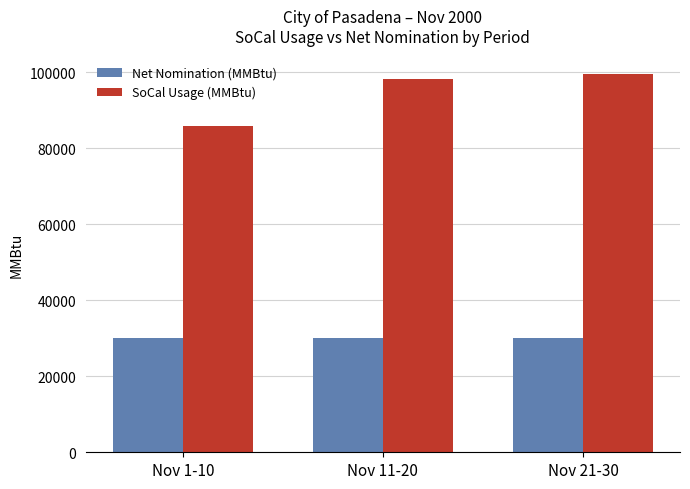

Rank the categories by SoCal Usage (MMBtu) value from lowest to highest.

Nov 1-10, Nov 11-20, Nov 21-30